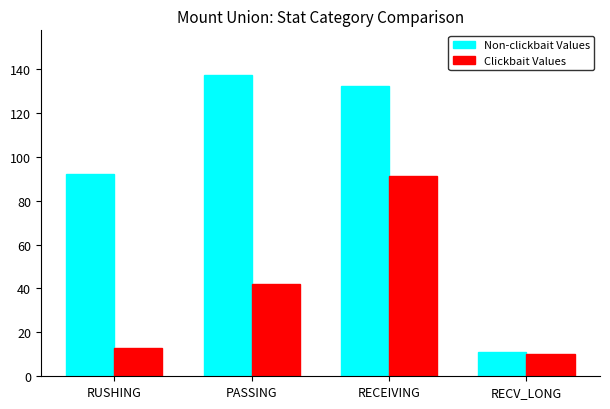

At which label is Clickbait Values closest to 50?

PASSING